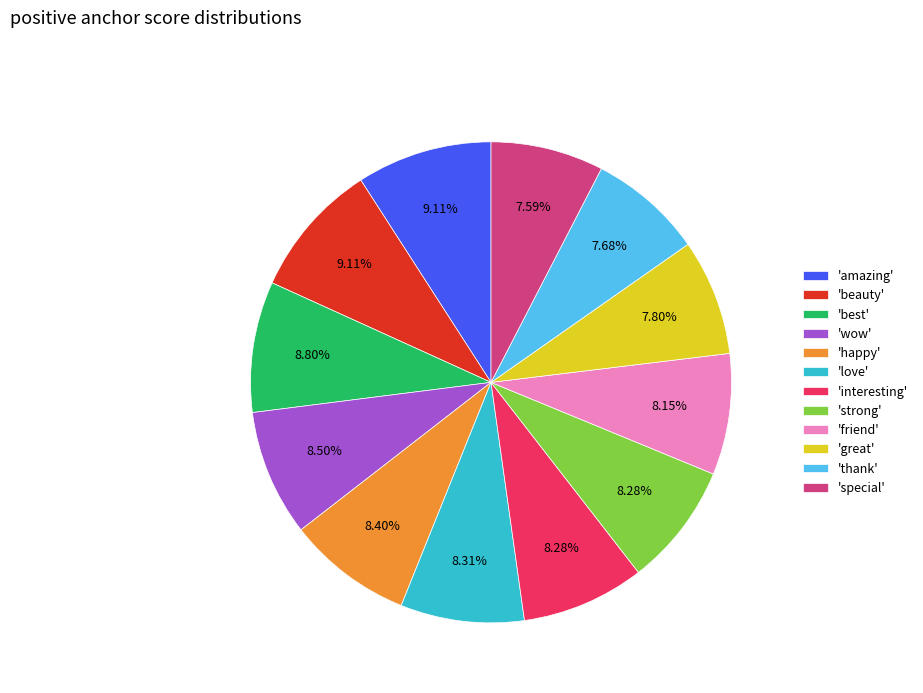

Do 'wow' and 'amazing' together represent more than half of the pie?

No